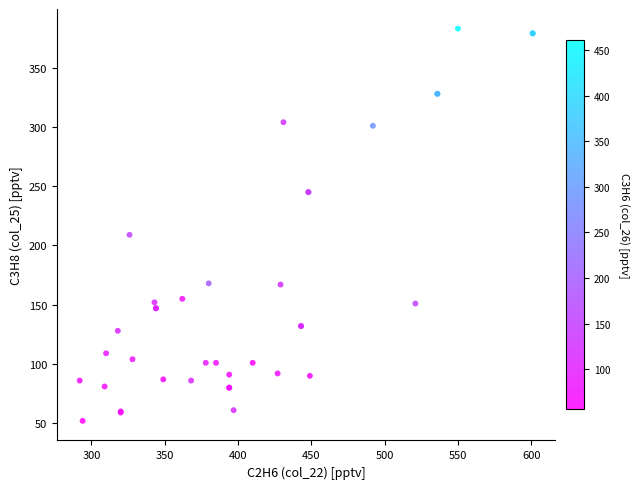

What Y value in the scatter plot is closest to 217?

209